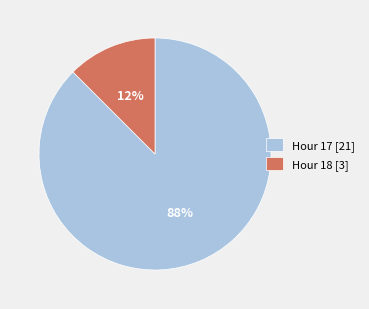

Count the number of slices in the pie.

2